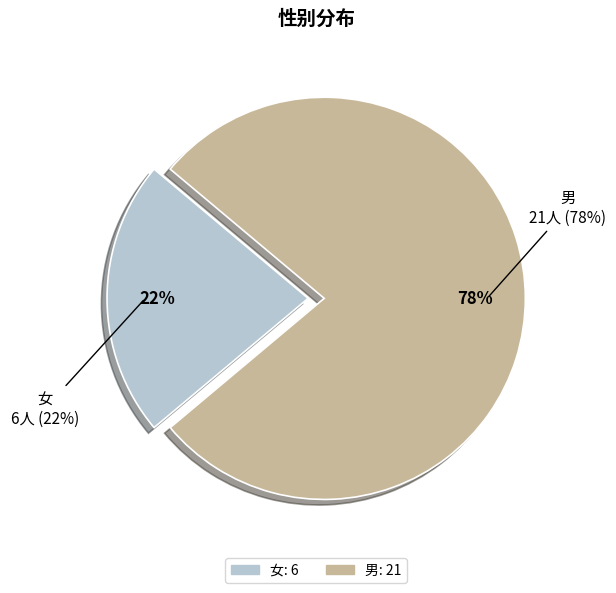

Between 男 and 女, which is larger?

男